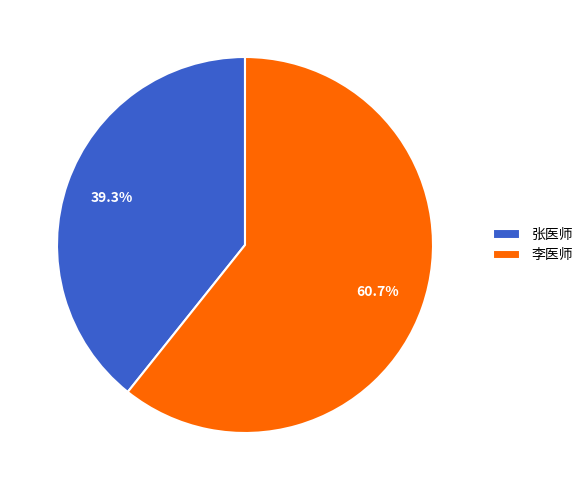

How many segments does this pie chart have?

2